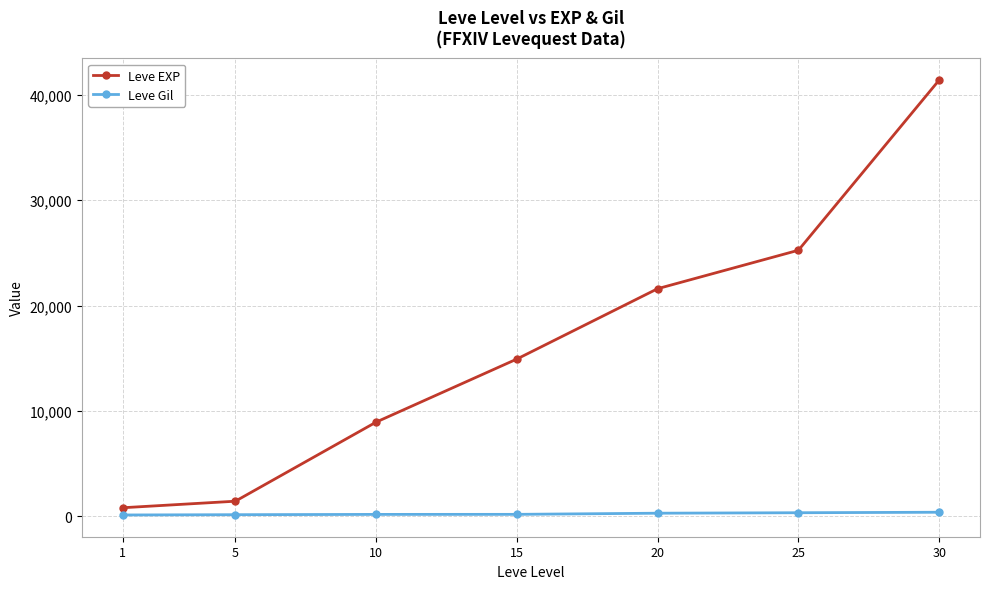

True or false: Leve Gil and Leve EXP cross at least once.

False